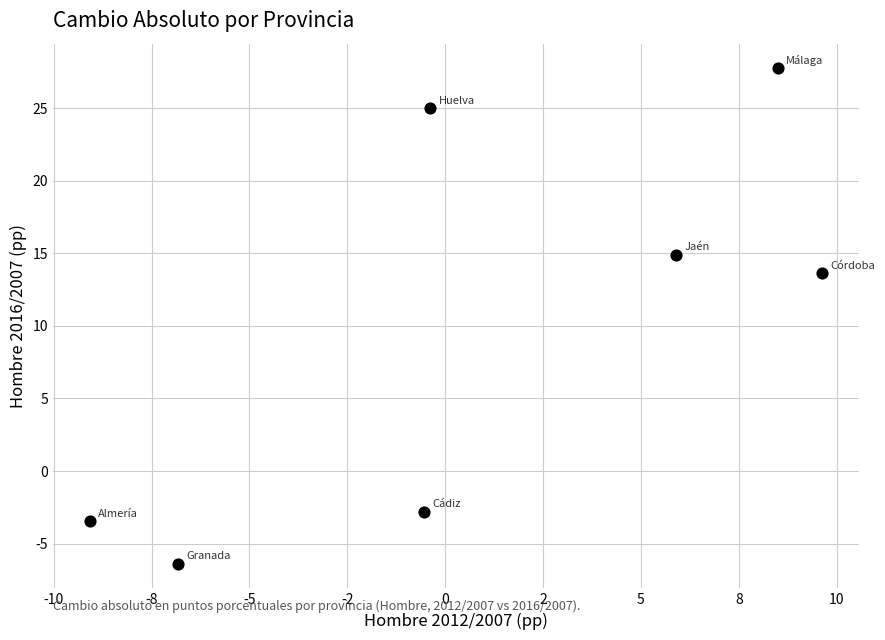

What Y value in the scatter plot is closest to 10?

13.7